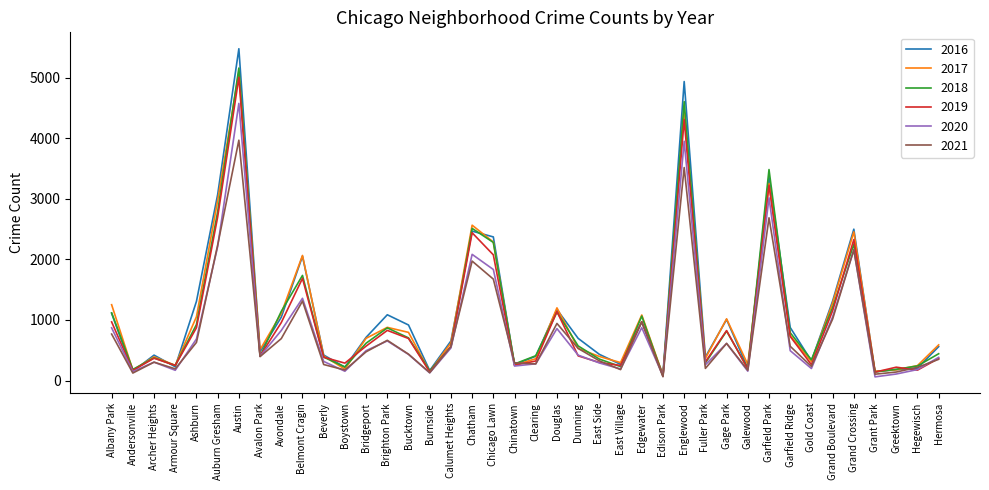

Where does the 2016 series first go above 696?

Albany Park